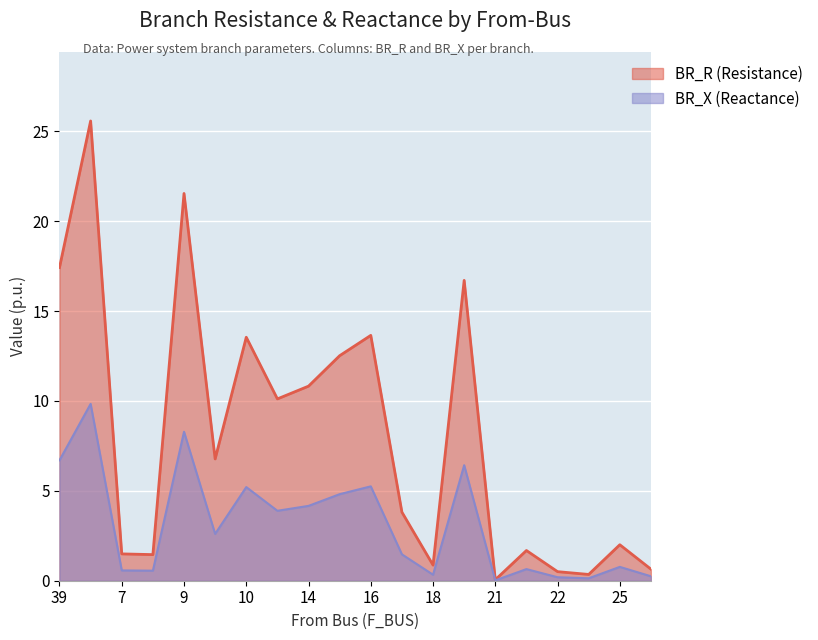

At 12, list the series in order from largest to smallest.

BR_R, BR_X